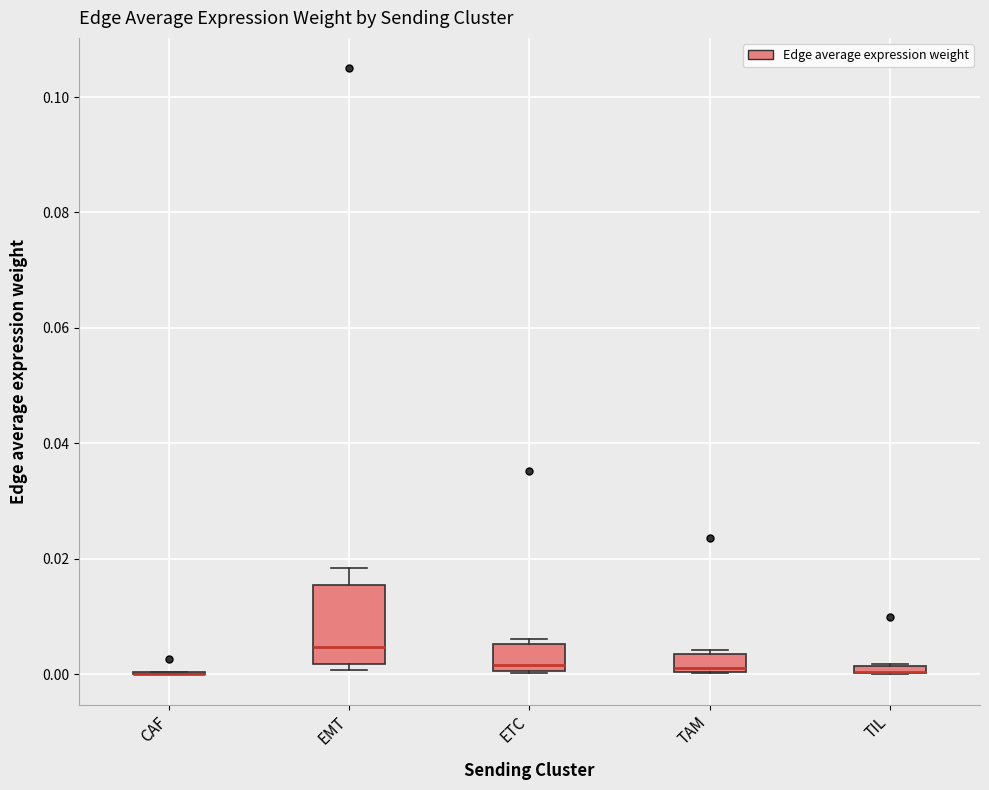

Where is the lower edge of the box for TIL on the y-axis? The values are not printed on the chart, so give them approximately, as read against the axis.

0.000